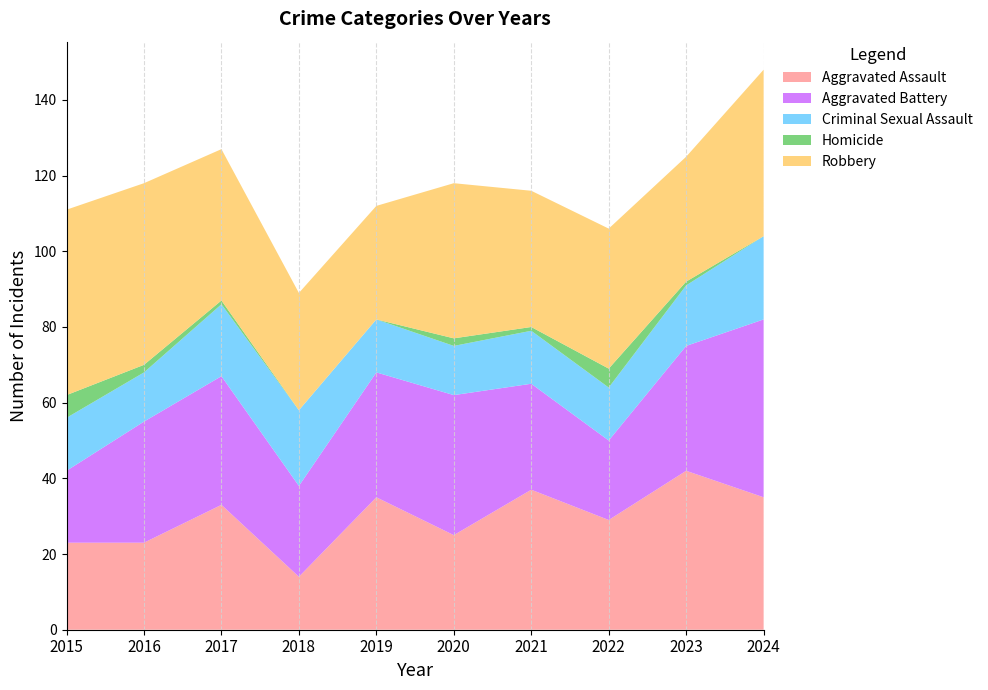

Reading left to right, list all the values displayed in this chart.

Aggravated Assault: 23	23	33	14	35	25	37	29	42	35
Aggravated Battery: 19	32	34	24	33	37	28	21	33	47
Criminal Sexual Assault: 14	13	19	20	14	13	14	14	16	22
Homicide: 6	2	1	0	0	2	1	5	1	0
Robbery: 49	48	40	31	30	41	36	37	33	44